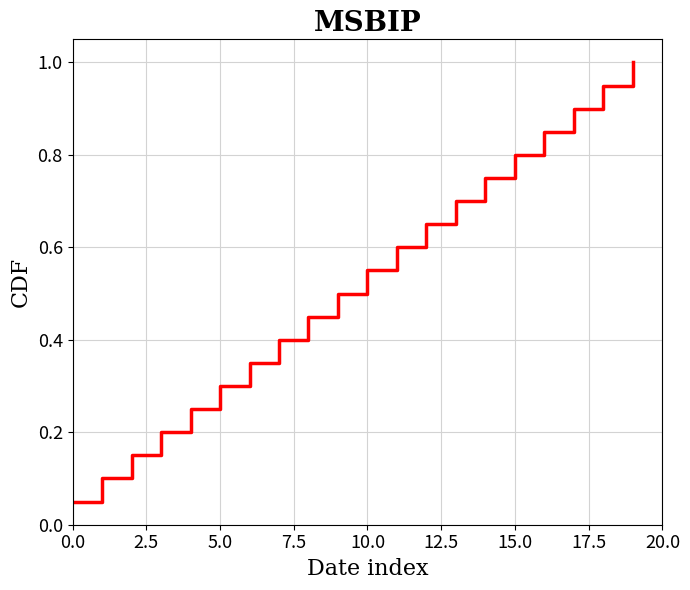

What is the greatest value displayed?

1.0